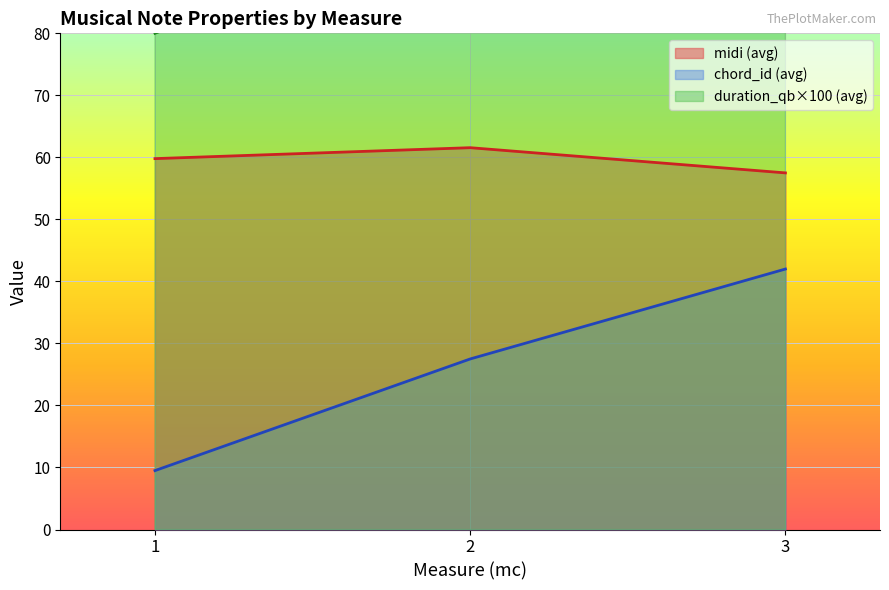

After their last crossing, which series has the higher values: midi or chord_id?

midi